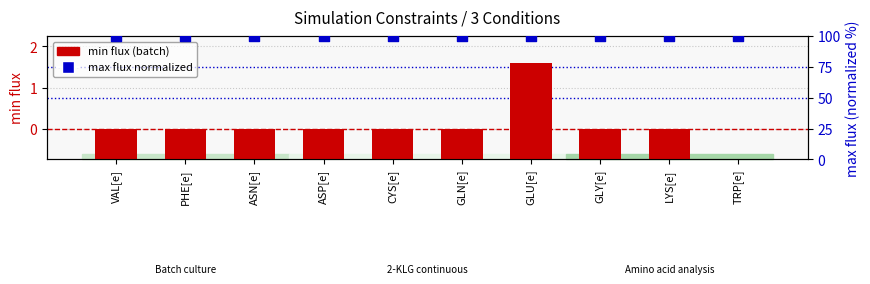

At how many categories does at least one series exceed 1?

10